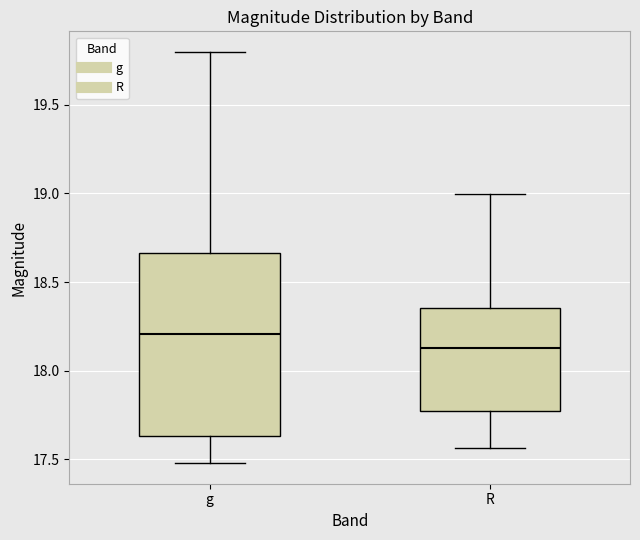

Reading left to right, read every box against the y-axis: the position of its median line, the range the box covers, and the ends of its whiskers. The values are not printed on the chart, so give them approximately, as read against the axis.

g: median 18.20, box 17.65 to 18.65, whiskers 17.50 to 19.80
R: median 18.15, box 17.75 to 18.35, whiskers 17.55 to 19.00